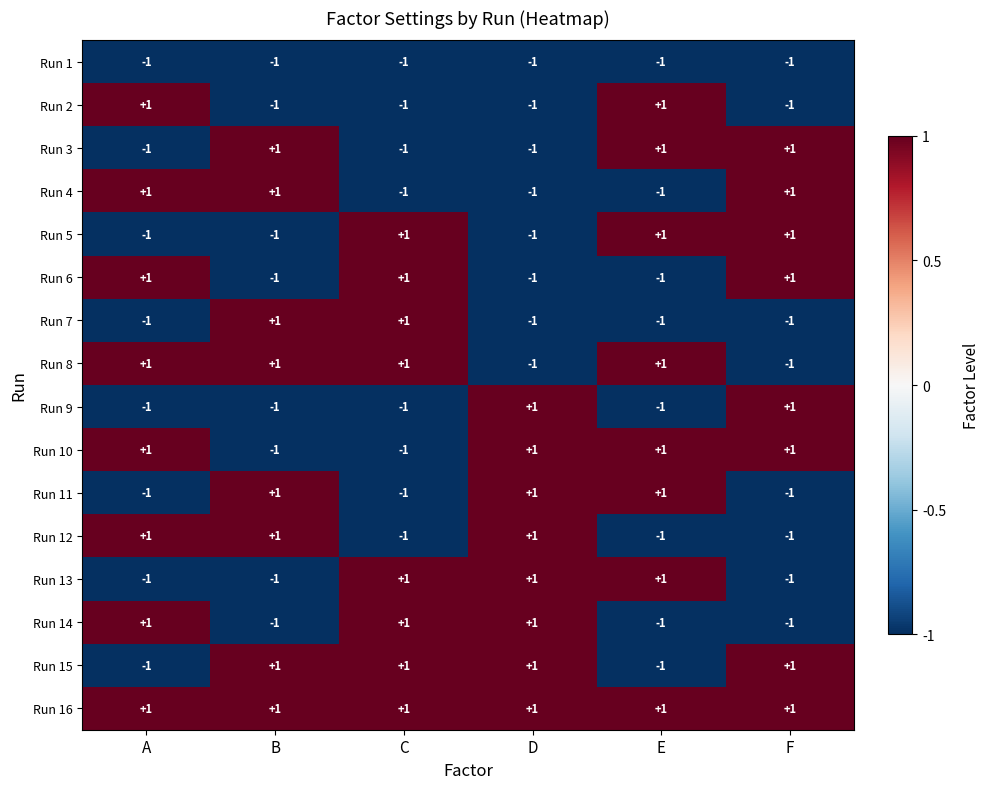

Count the Run 15 values in the range -1 to 1.

6